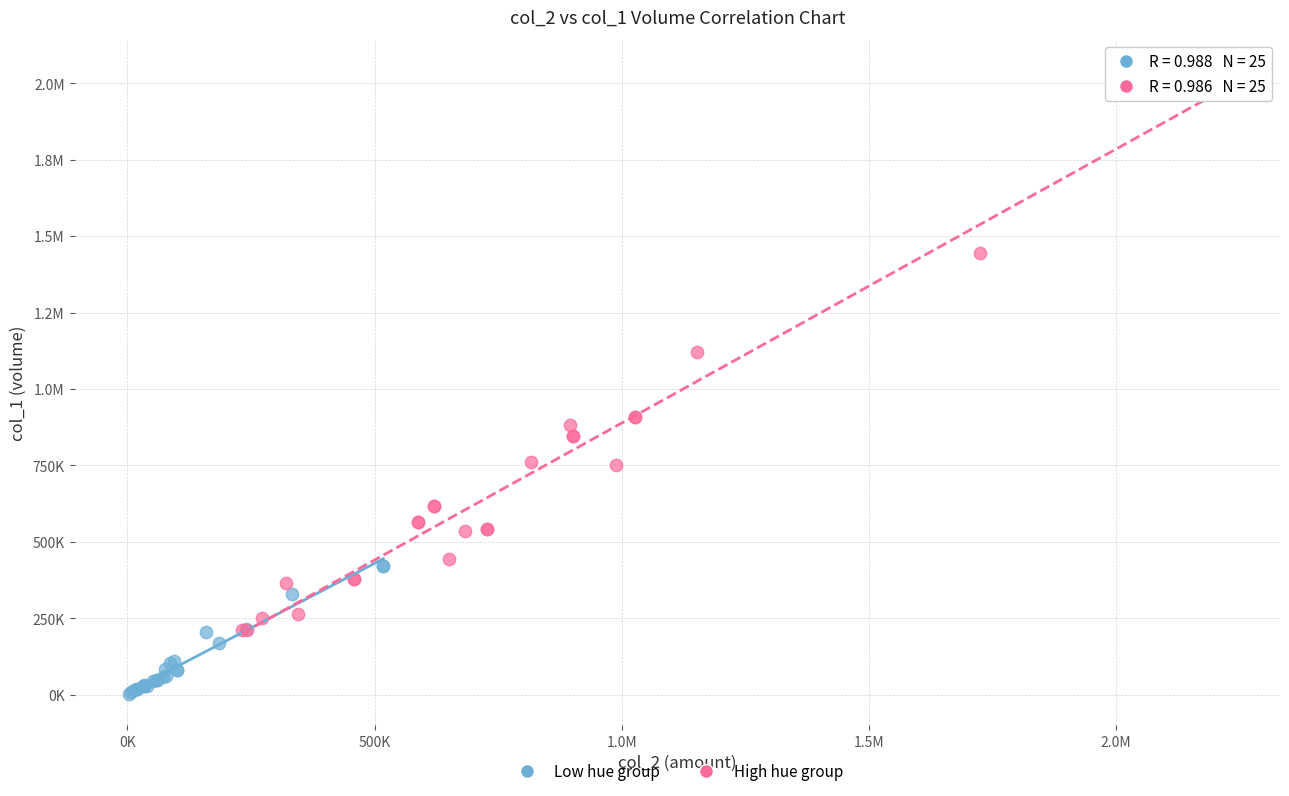

What are all the series names shown in the legend?

Low hue group, High hue group